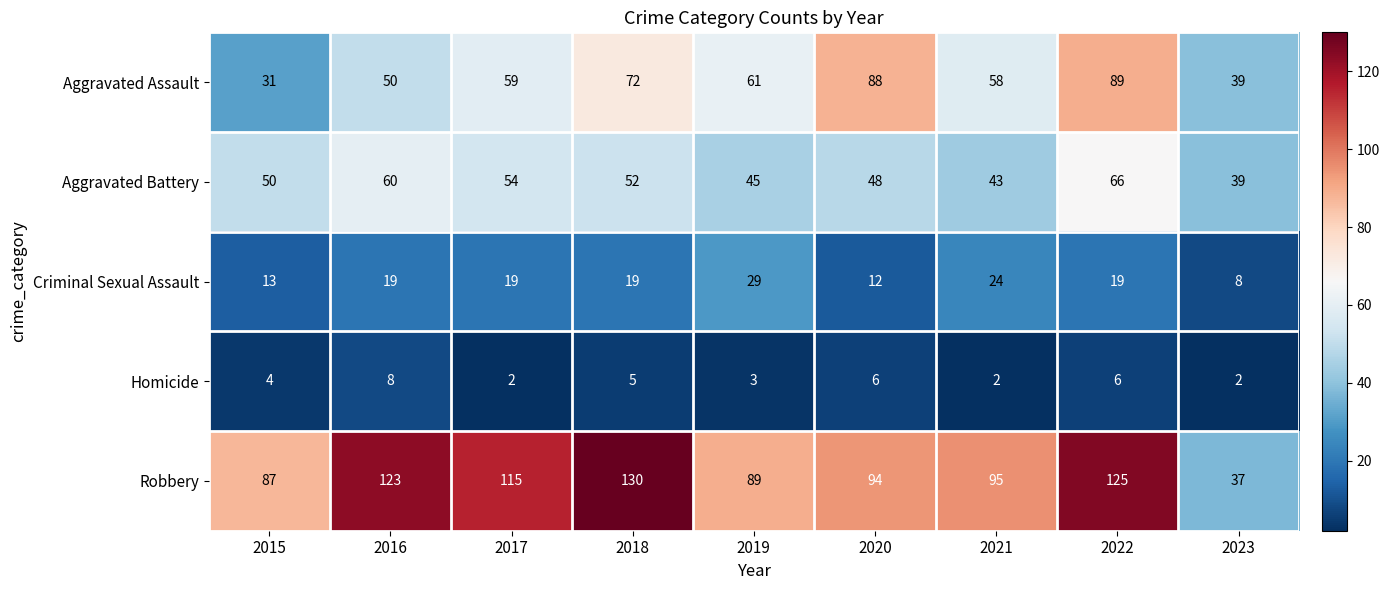

Which series has the widest spread of values?

Robbery